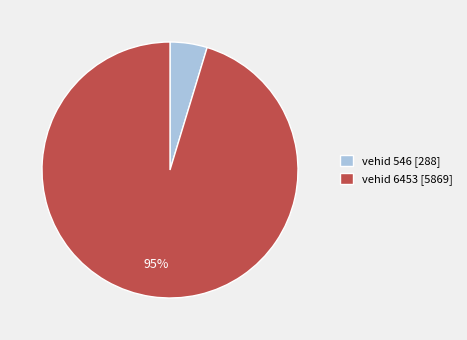

Is there any slice that represents more than half of the pie?

Yes